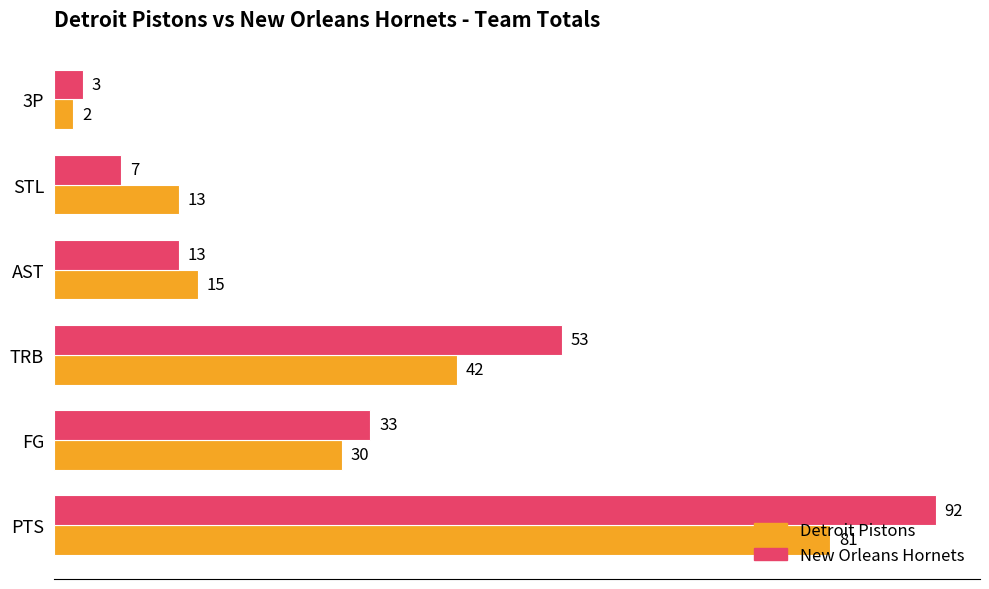

Which series has the widest spread of values?

New Orleans Hornets